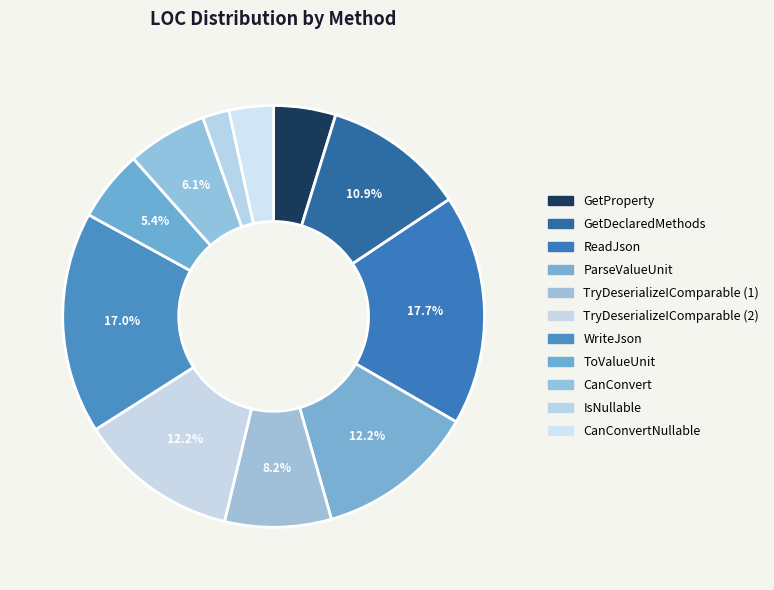

What portion of the pie excludes ToValueUnit?

94.6%